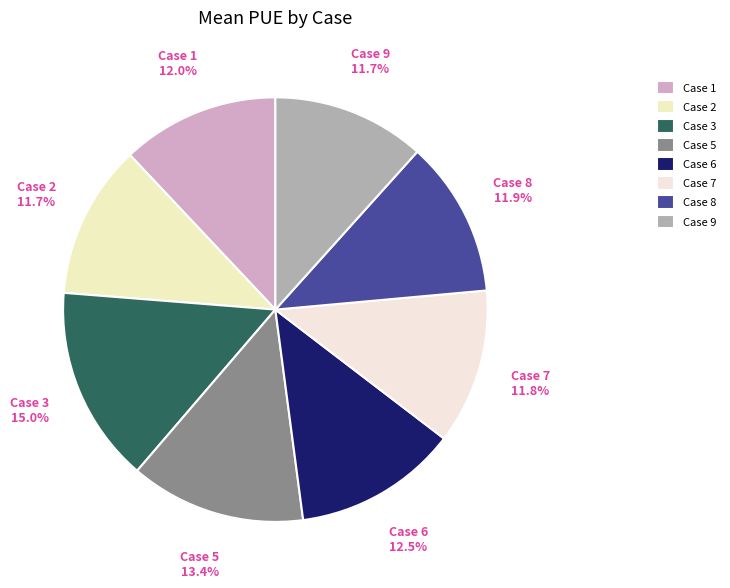

What percentage is the Case 3 slice, to the nearest percent?

15%